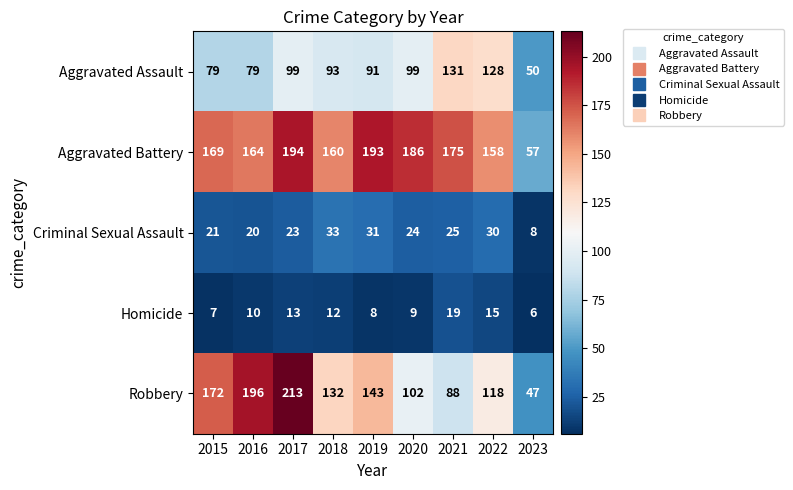

At which category is the sum across all series the highest?

2017